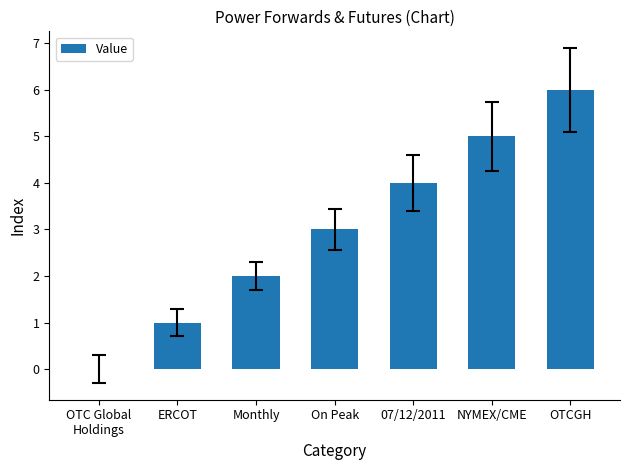

What is the greatest value displayed?

6